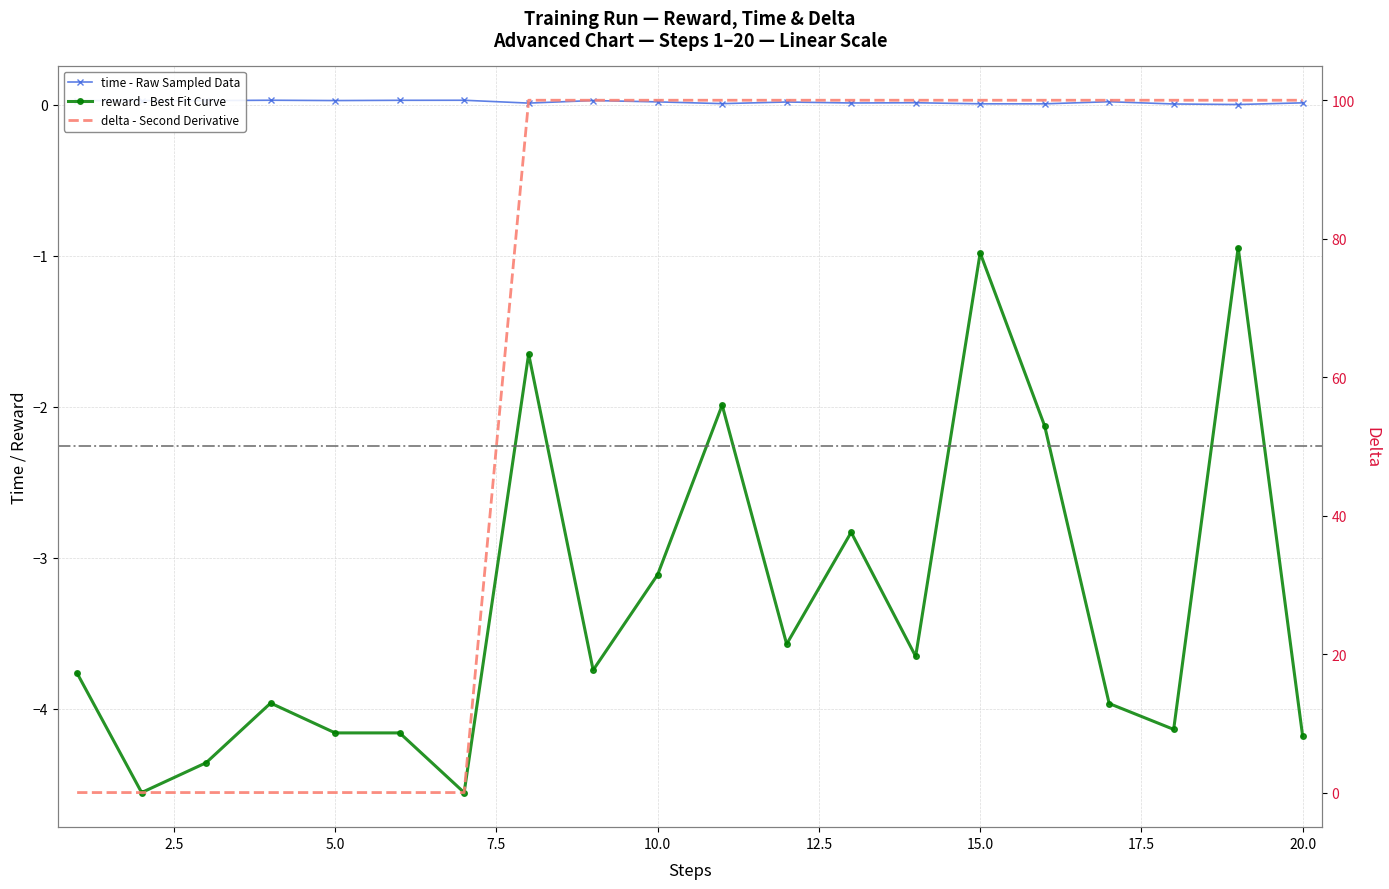

At how many categories does at least one series exceed 46?

13